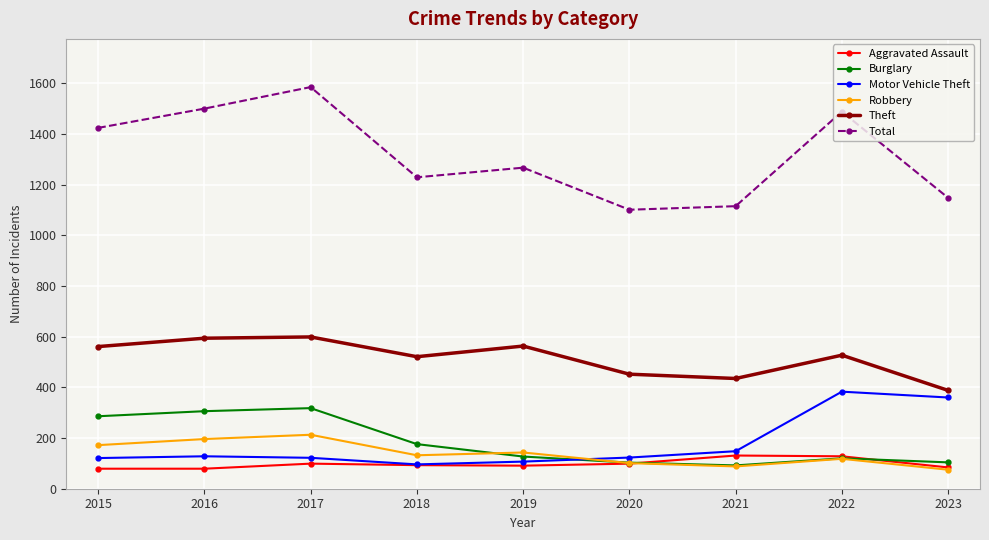

What is the sum of all Burglary values?

1632